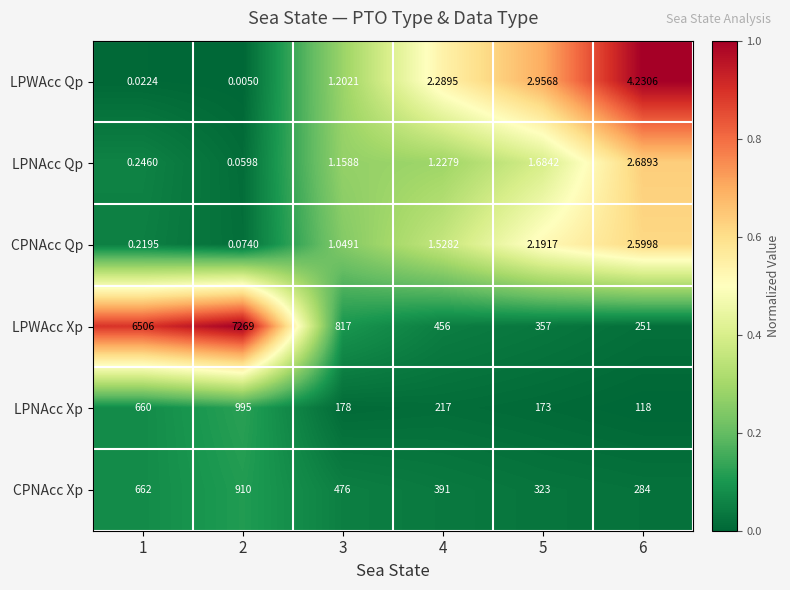

At how many categories does at least one series exceed 0?

6